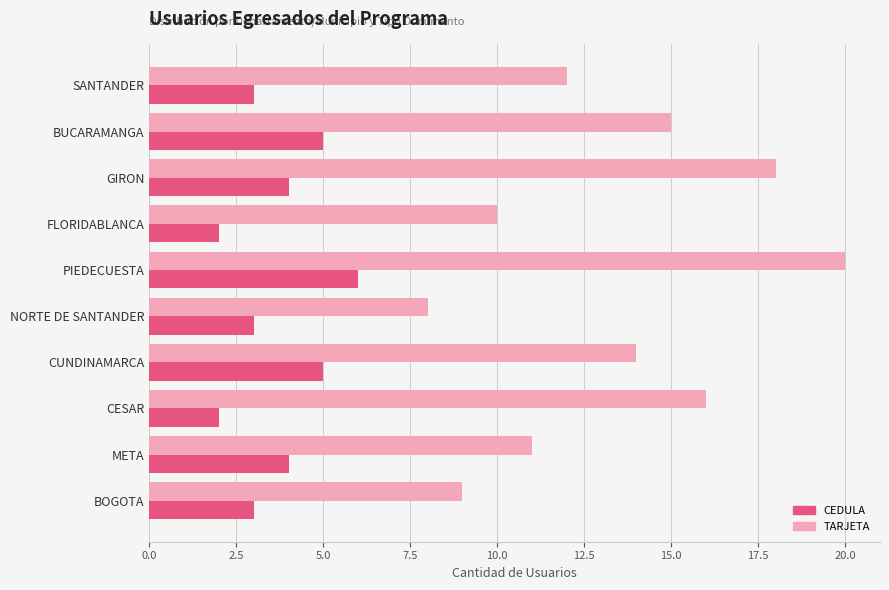

At which category does the chart reach its peak across all series?

PIEDECUESTA